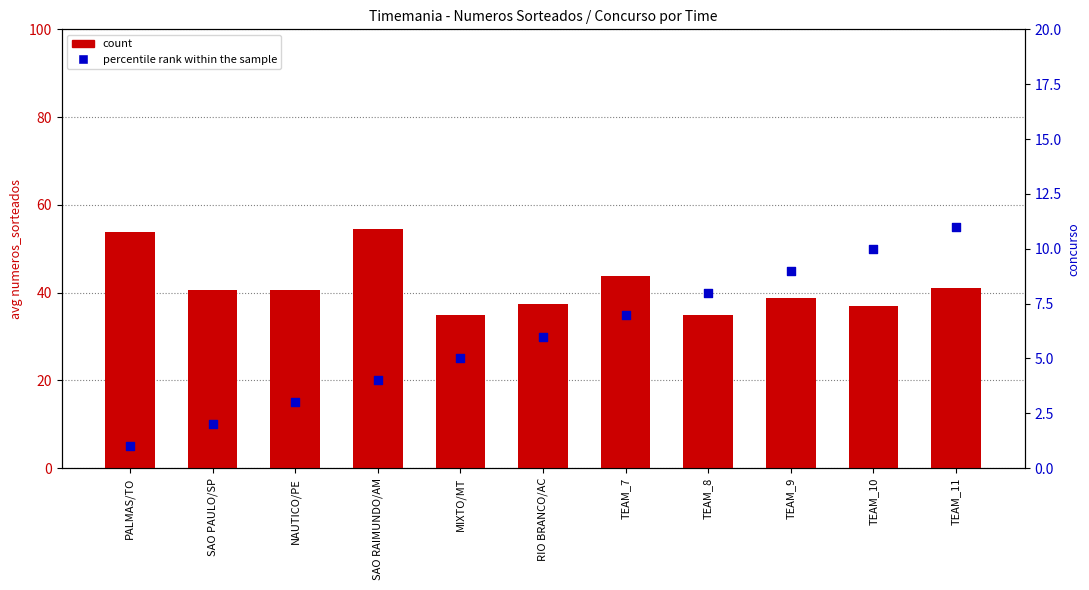

Which series has the widest spread of Y values?

count